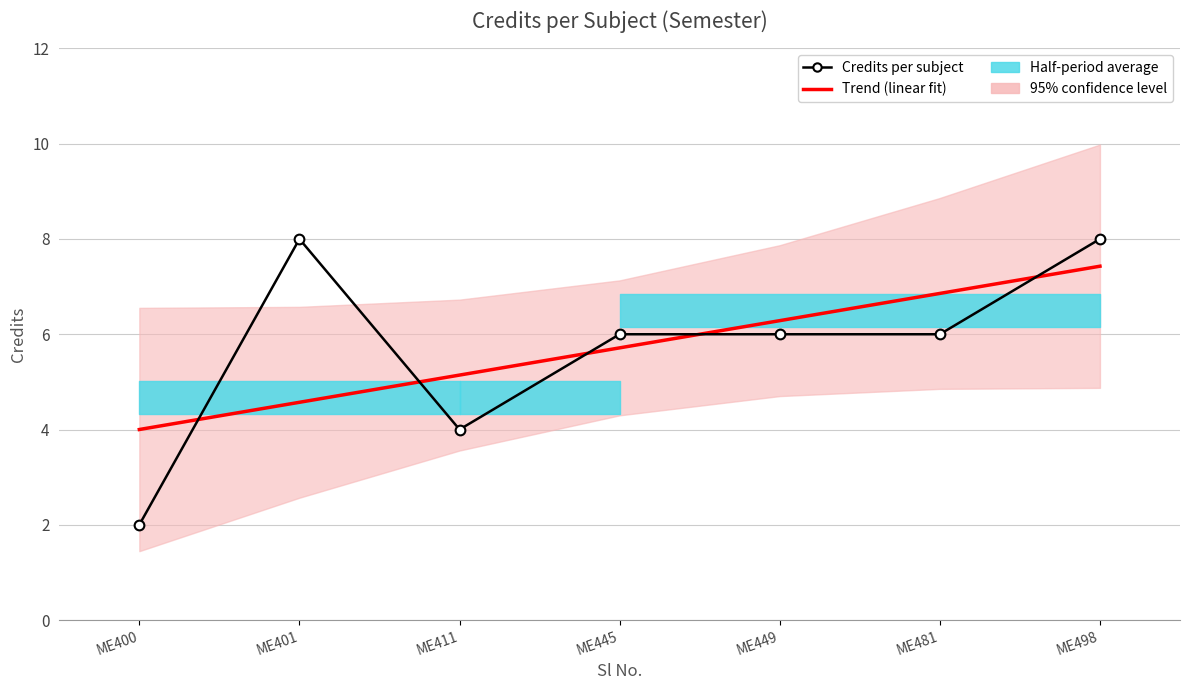

Rank the series at ME401 from highest to lowest value.

Credits per subject, Trend (linear fit)